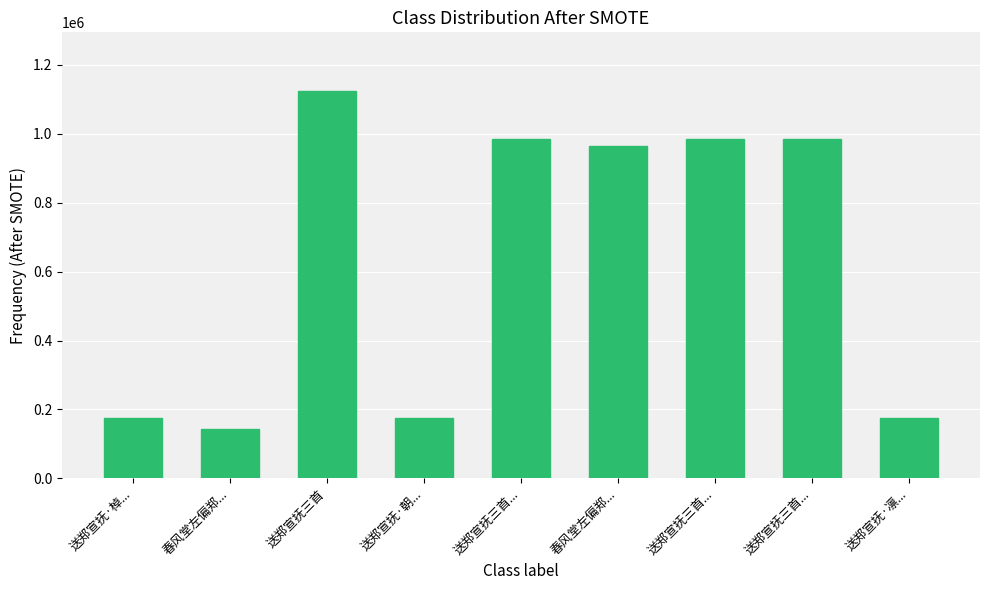

What is the average value?

634653